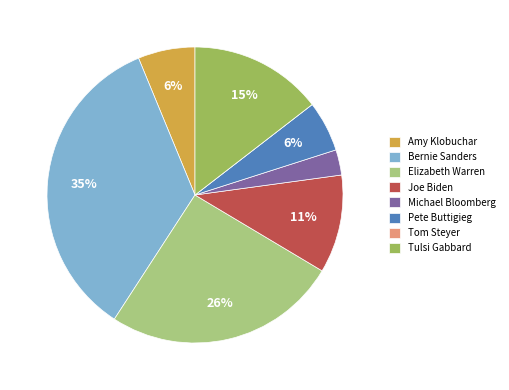

To the nearest percent, what portion does Michael Bloomberg represent?

3%